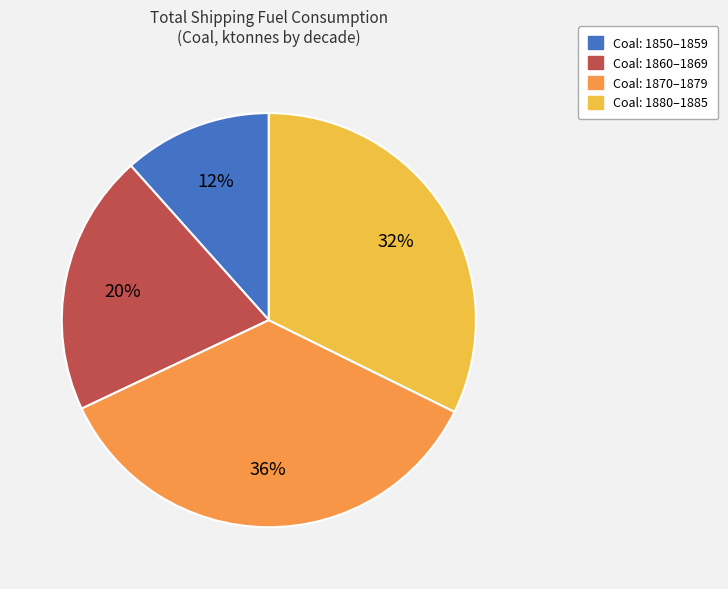

To the nearest percent, what is the difference between the largest and smallest slice percentages?

24%